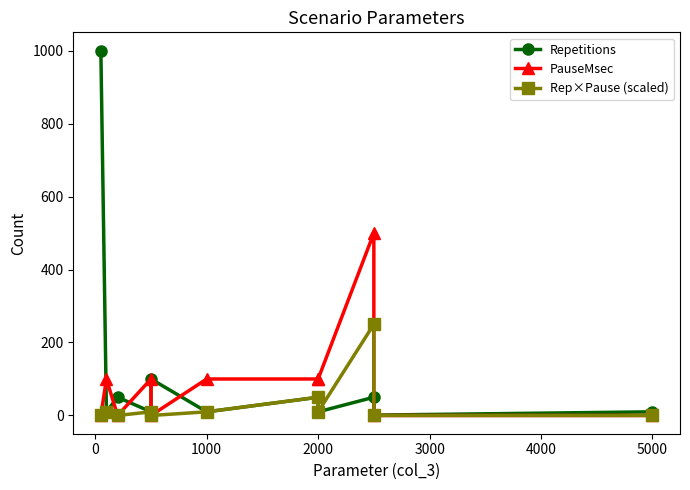

What are all the series names shown in the legend?

Repetitions, PauseMsec, Rep×Pause (scaled)